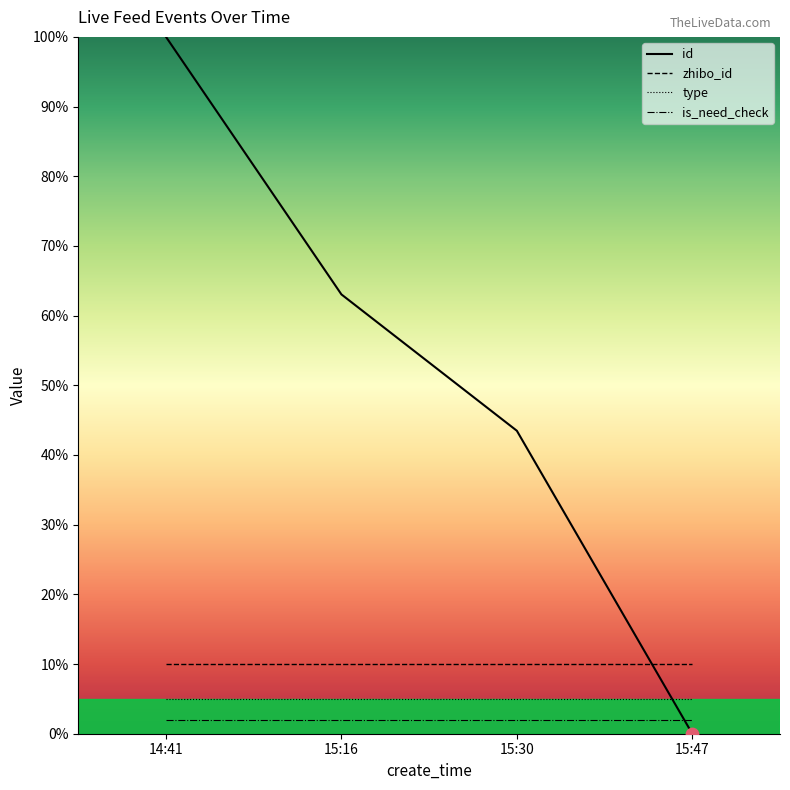

At which category is the sum across all series the highest?

14:41